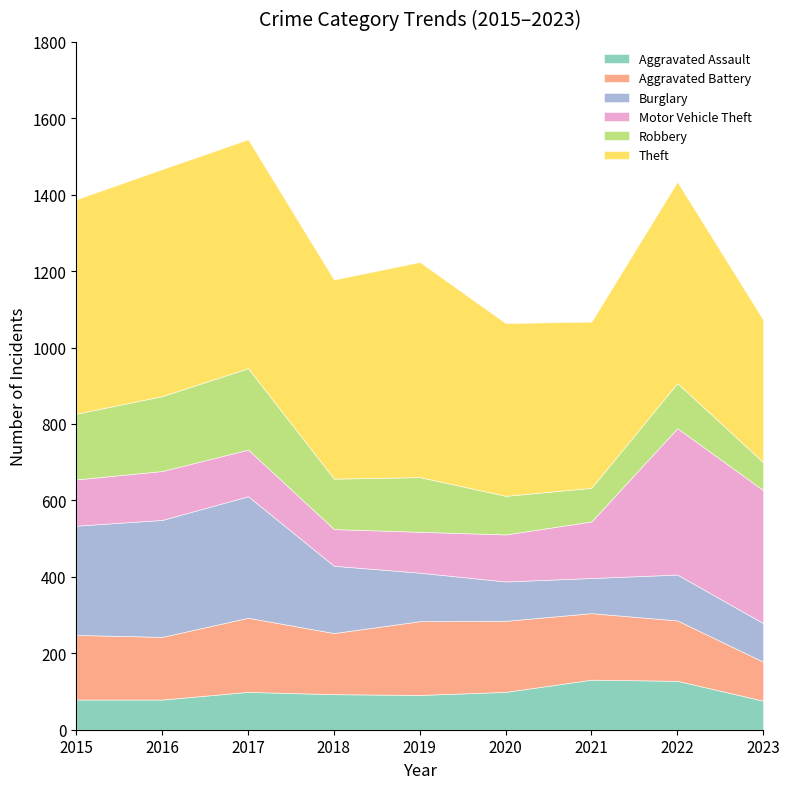

Does the chart display data point markers on the line(s)?

No